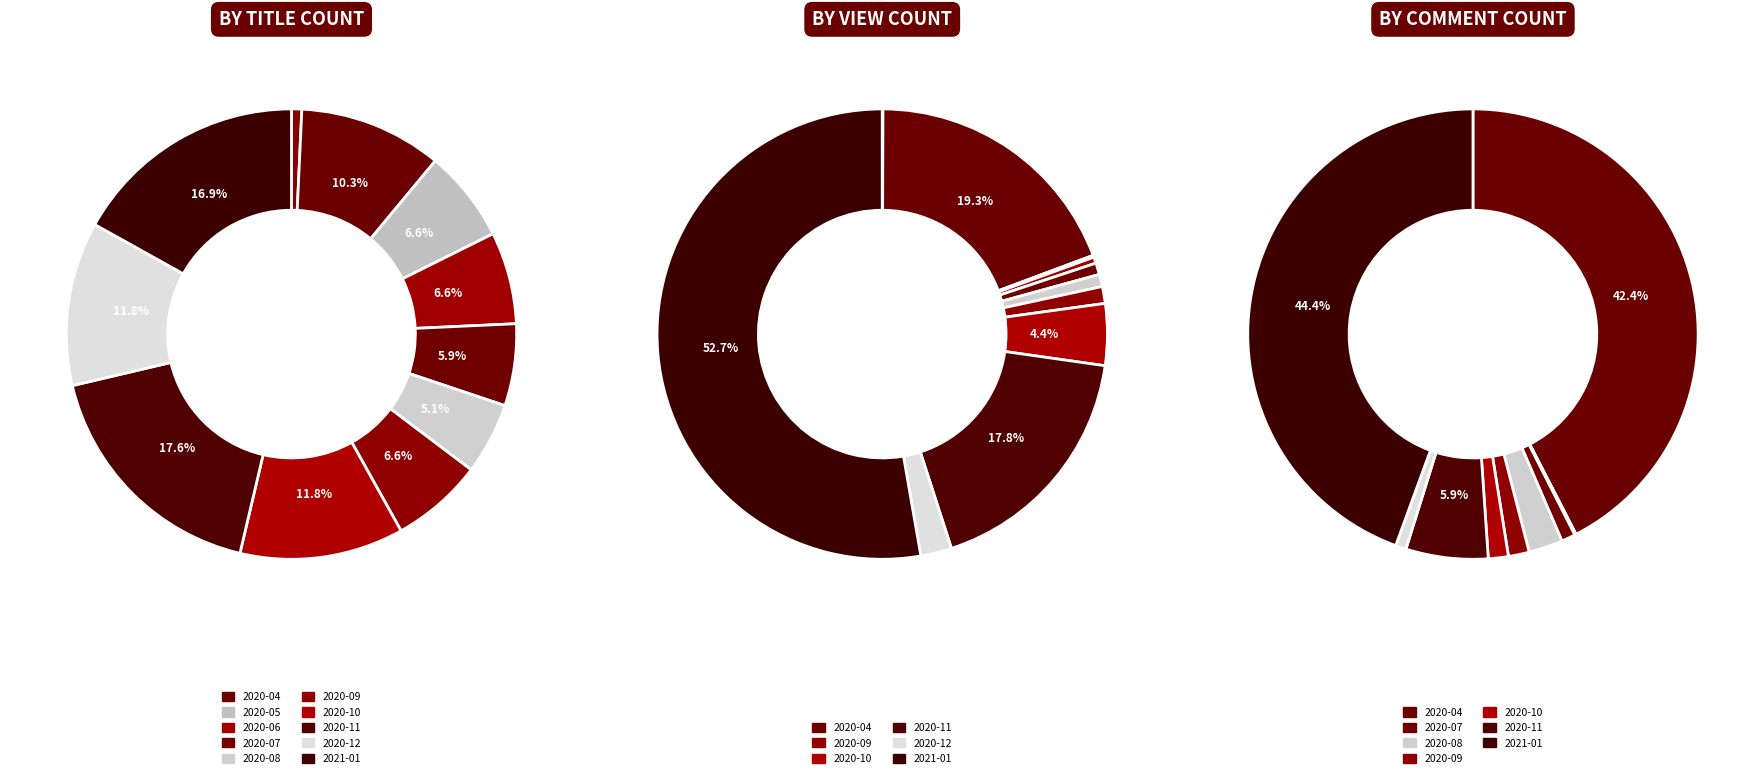

Does 2020-12 account for over 50% of the chart?

No